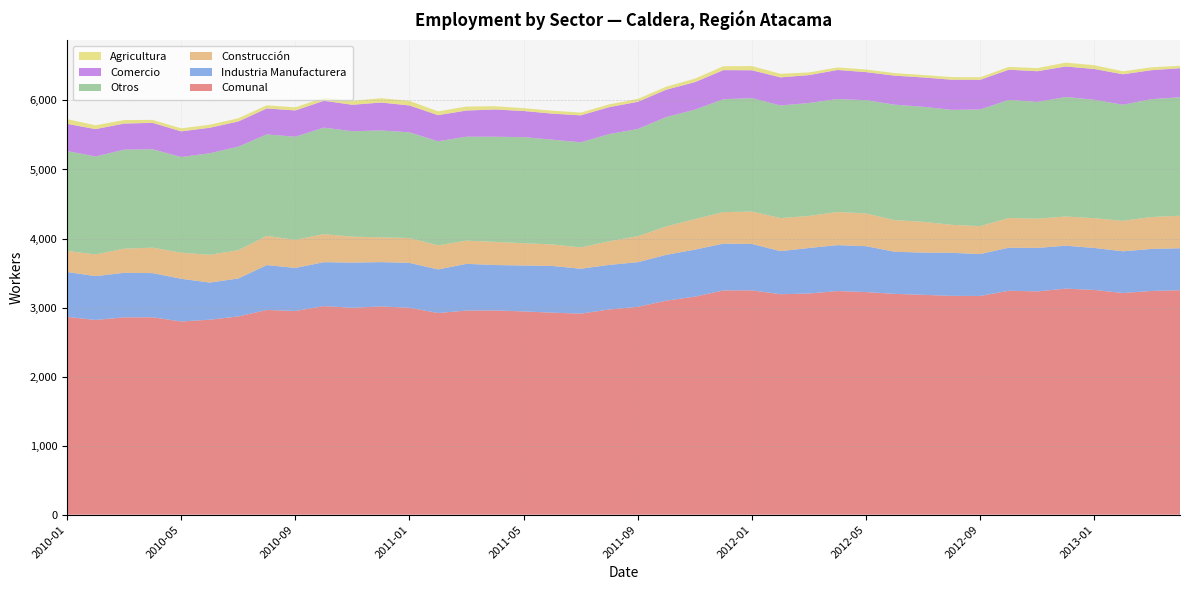

Reading right to left, transcribe all the data shown in this chart.

Comunal: 3251	3240	3211	3255	3274	3234	3243	3168	3169	3184	3198	3224	3239	3203	3193	3249	3248	3158	3100	3011	2972	2912	2926	2944	2958	2956	2921	2997	3016	2997	3021	2950	2965	2871	2824	2798	2859	2858	2820	2865
Industria Manufacturera: 608	609	604	608	622	630	624	607	624	612	610	665	665	660	624	672	678	681	664	646	646	650	677	665	658	677	631	650	642	654	636	624	650	550	538	619	640	645	635	650
Construcción: 471	462	441	431	423	423	430	404	405	446	458	474	480	464	479	469	456	442	411	376	342	309	311	323	335	336	349	360	359	376	406	407	423	409	402	378	368	350	315	305
Otros: 1716	1707	1682	1715	1731	1691	1711	1690	1665	1666	1672	1641	1636	1636	1631	1643	1636	1585	1585	1553	1553	1522	1518	1536	1523	1506	1507	1531	1548	1527	1543	1493	1470	1500	1471	1385	1426	1434	1418	1447
Comercio: 421	420	441	446	442	445	437	430	437	425	421	406	421	404	407	404	421	399	396	394	390	391	377	379	395	379	379	389	405	383	389	381	376	365	369	372	382	378	397	394
Agricultura: 35	42	43	55	56	45	41	37	38	35	37	38	37	39	52	61	57	51	44	42	41	40	43	41	47	58	55	67	62	57	47	45	46	47	44	44	43	51	55	69